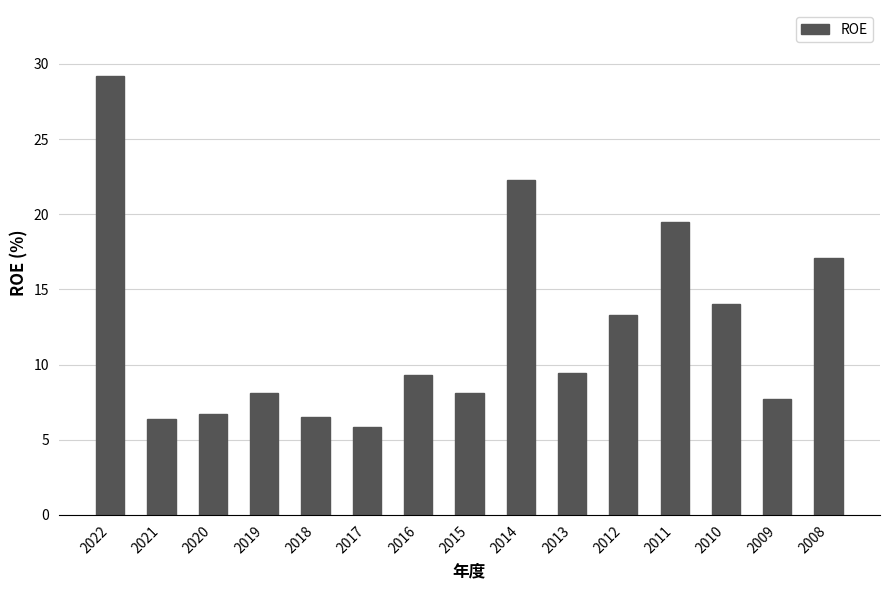

What is the sum of all values?

183.4